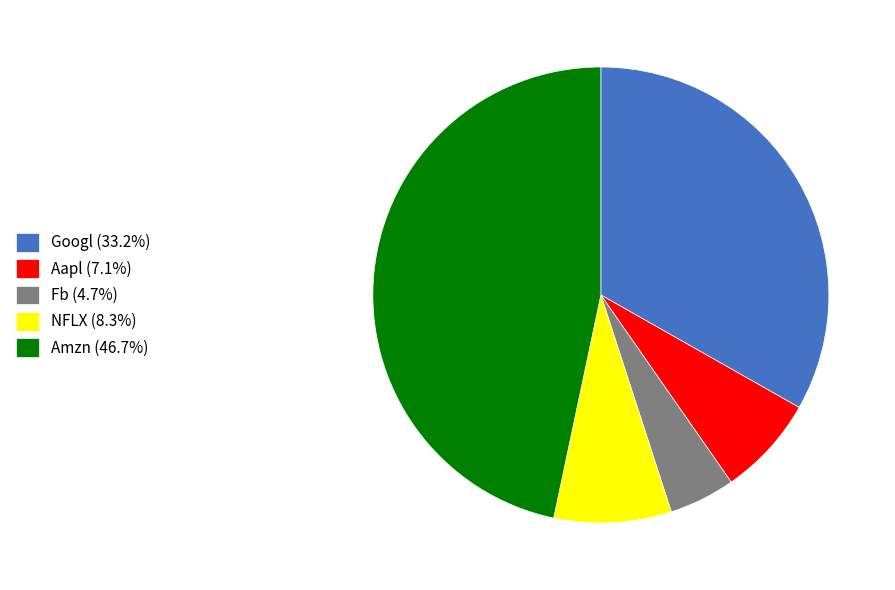

Is Aapl the majority of the pie?

No